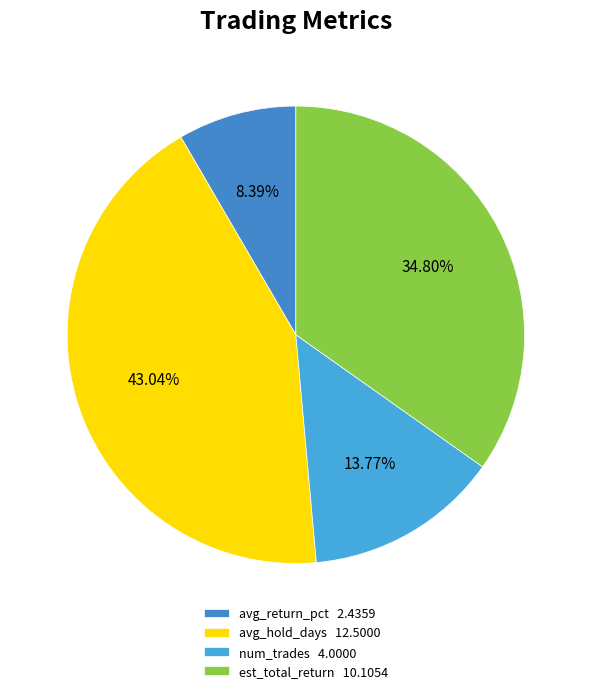

What is the smallest slice in the pie chart?

avg_return_pct